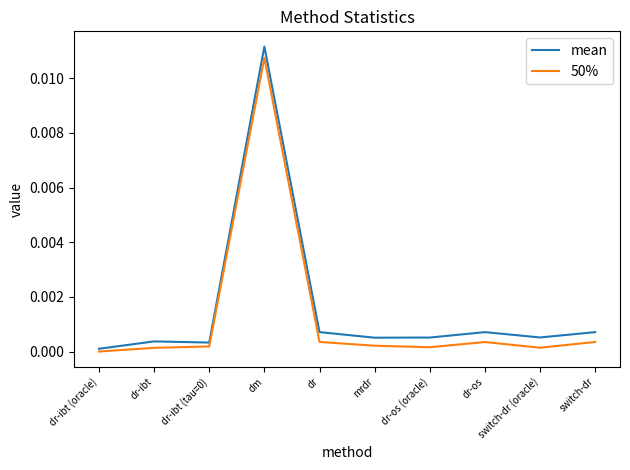

Which category has the highest value in the 50% series?

dm